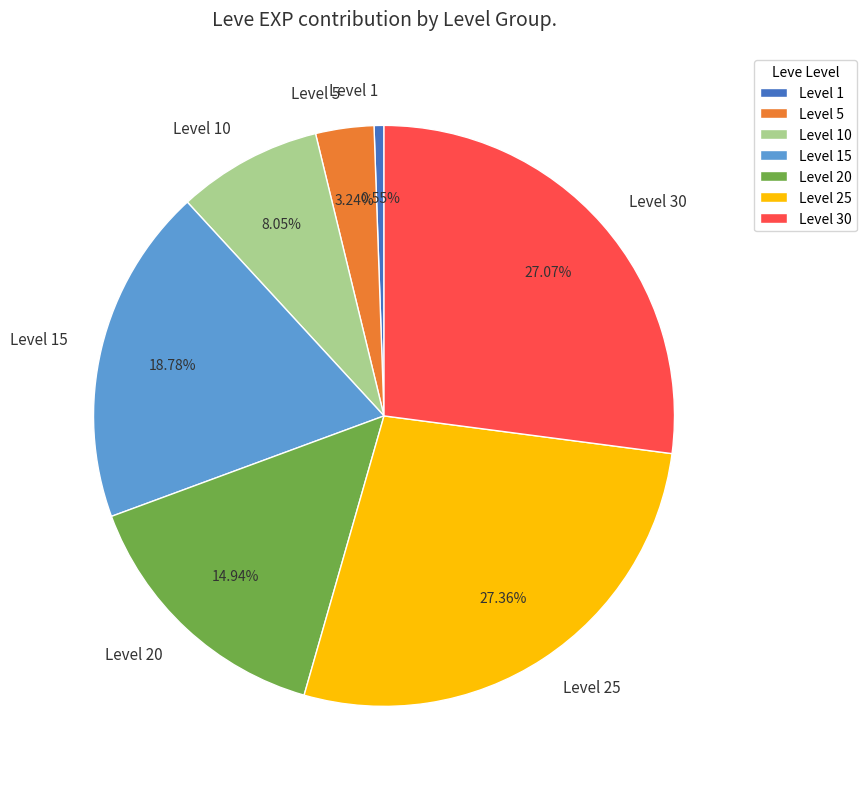

Between Level 30 and Level 5, which is larger?

Level 30